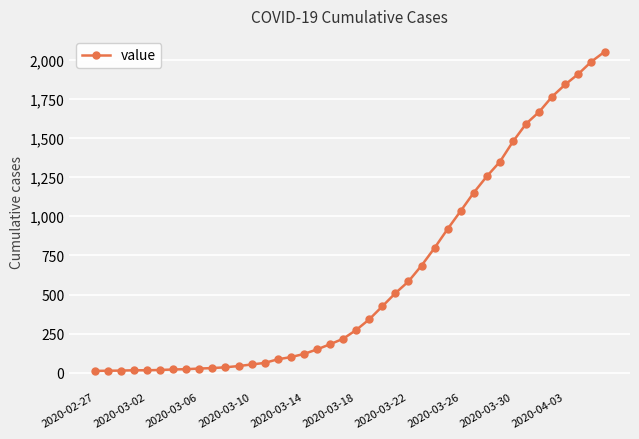

What is the maximum value shown in the chart?

2049